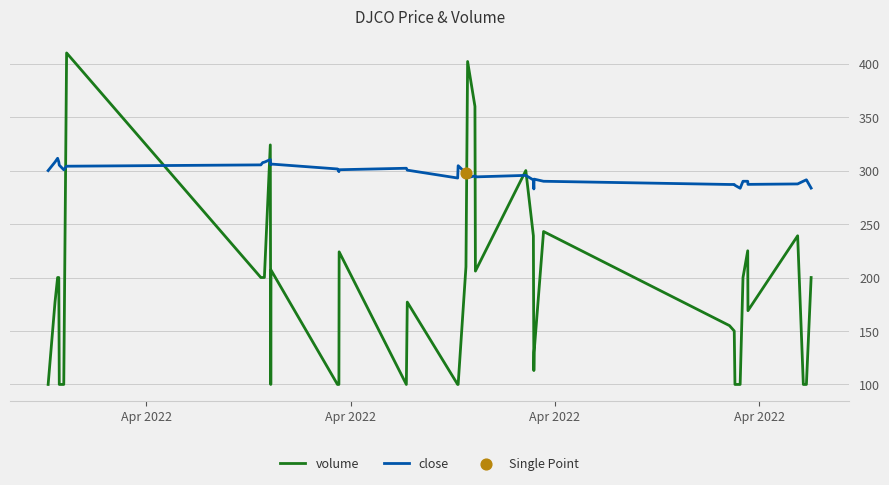

At how many categories does at least one series exceed 372?

2